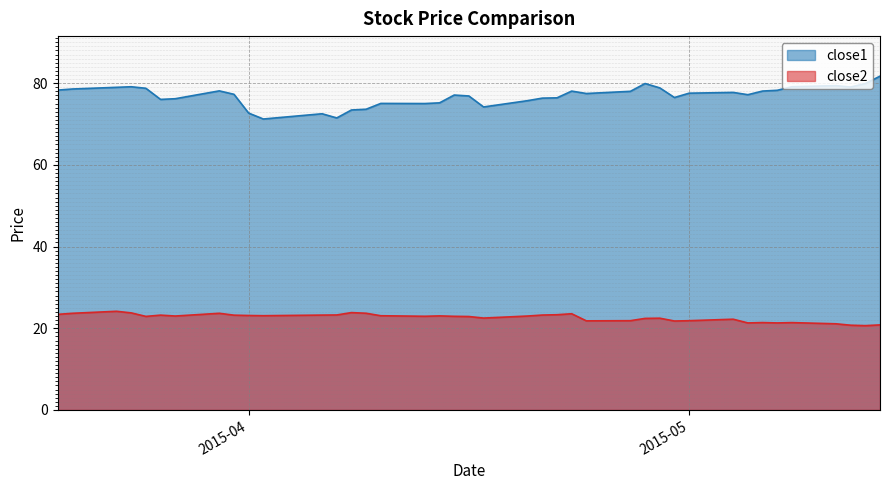

What is the maximum value for close1?

81.7